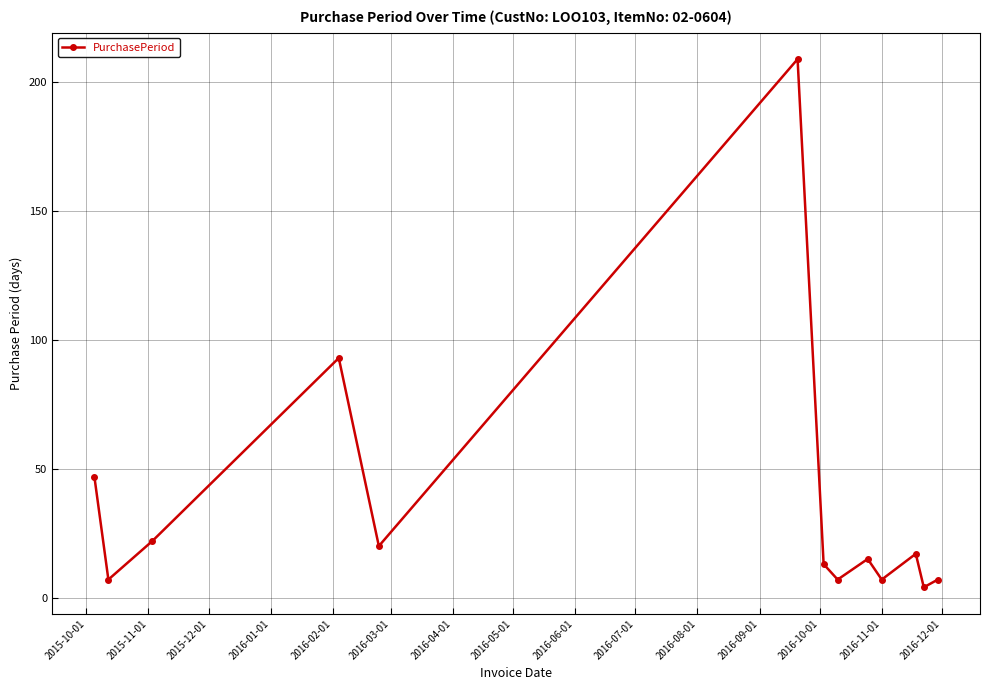

How many values are below 15?

6